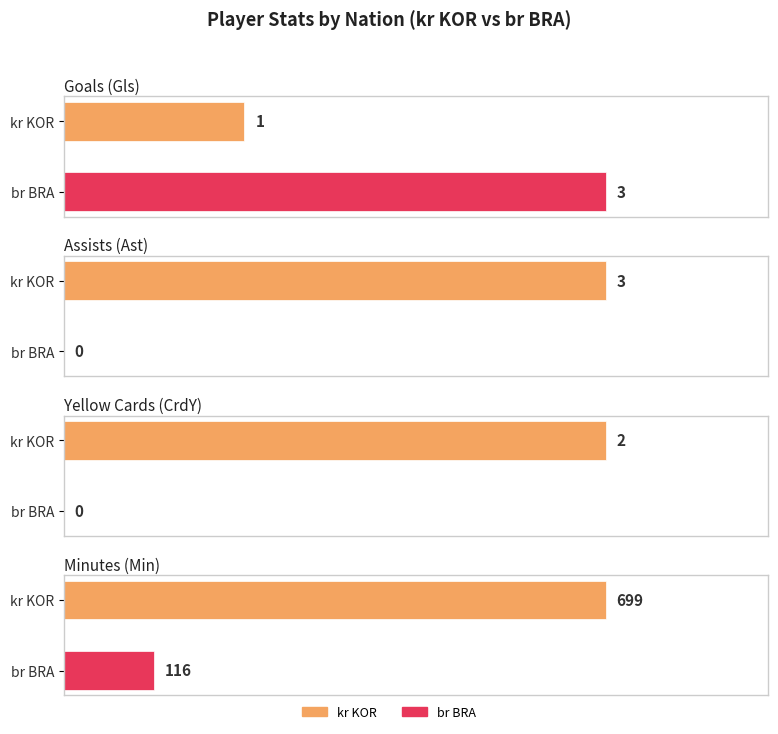

Which series has the widest spread of values?

Min